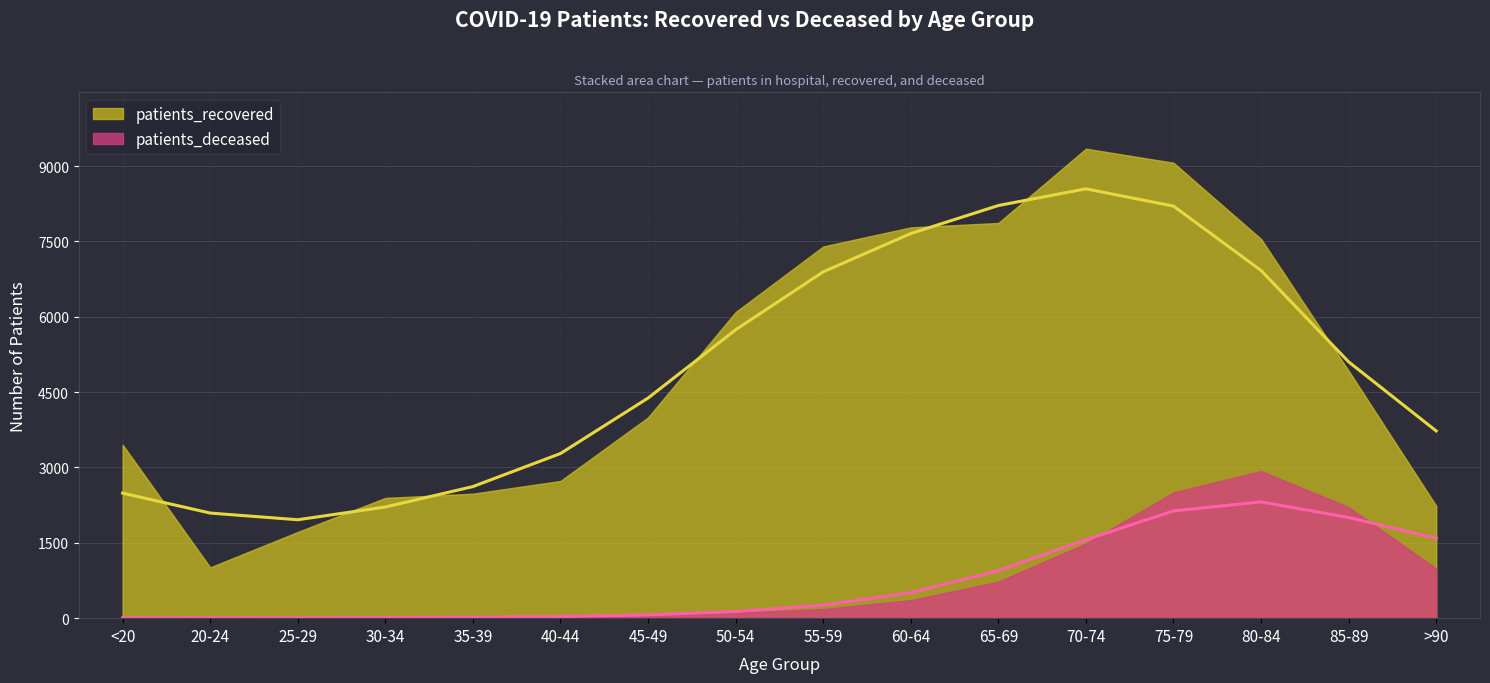

List the labels in order of patients_recovered value, smallest first.

20-24, 25-29, >90, 30-34, 35-39, 40-44, <20, 45-49, 85-89, 50-54, 55-59, 80-84, 60-64, 65-69, 75-79, 70-74